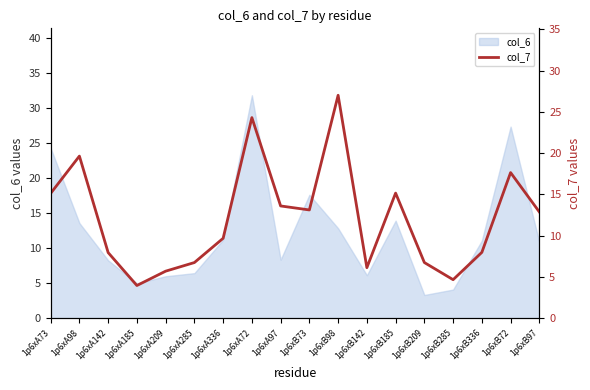

What is the maximum value for col_6?

31.9